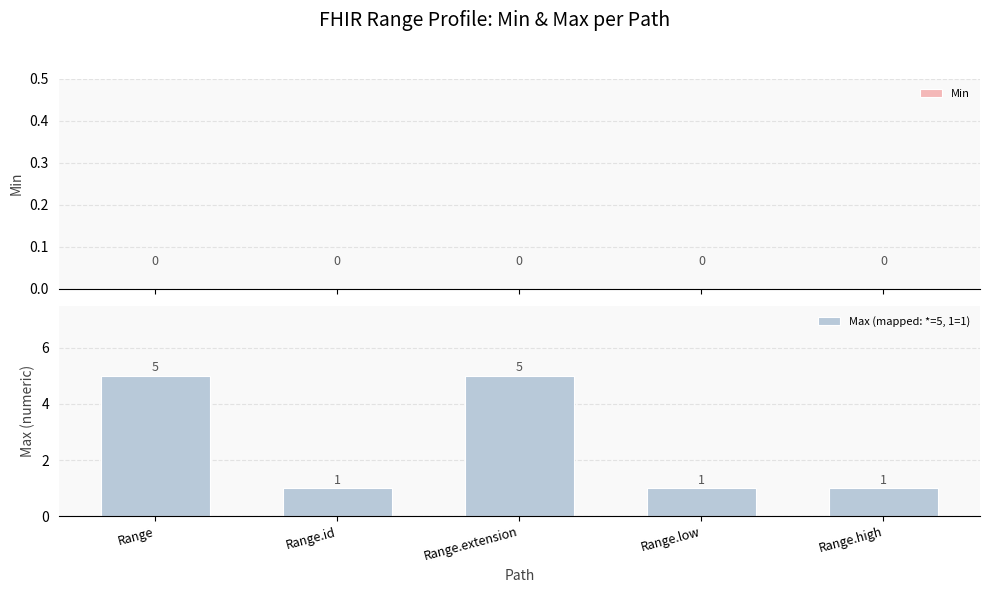

Which has a higher value, Range.extension or Range.high?

Range.extension